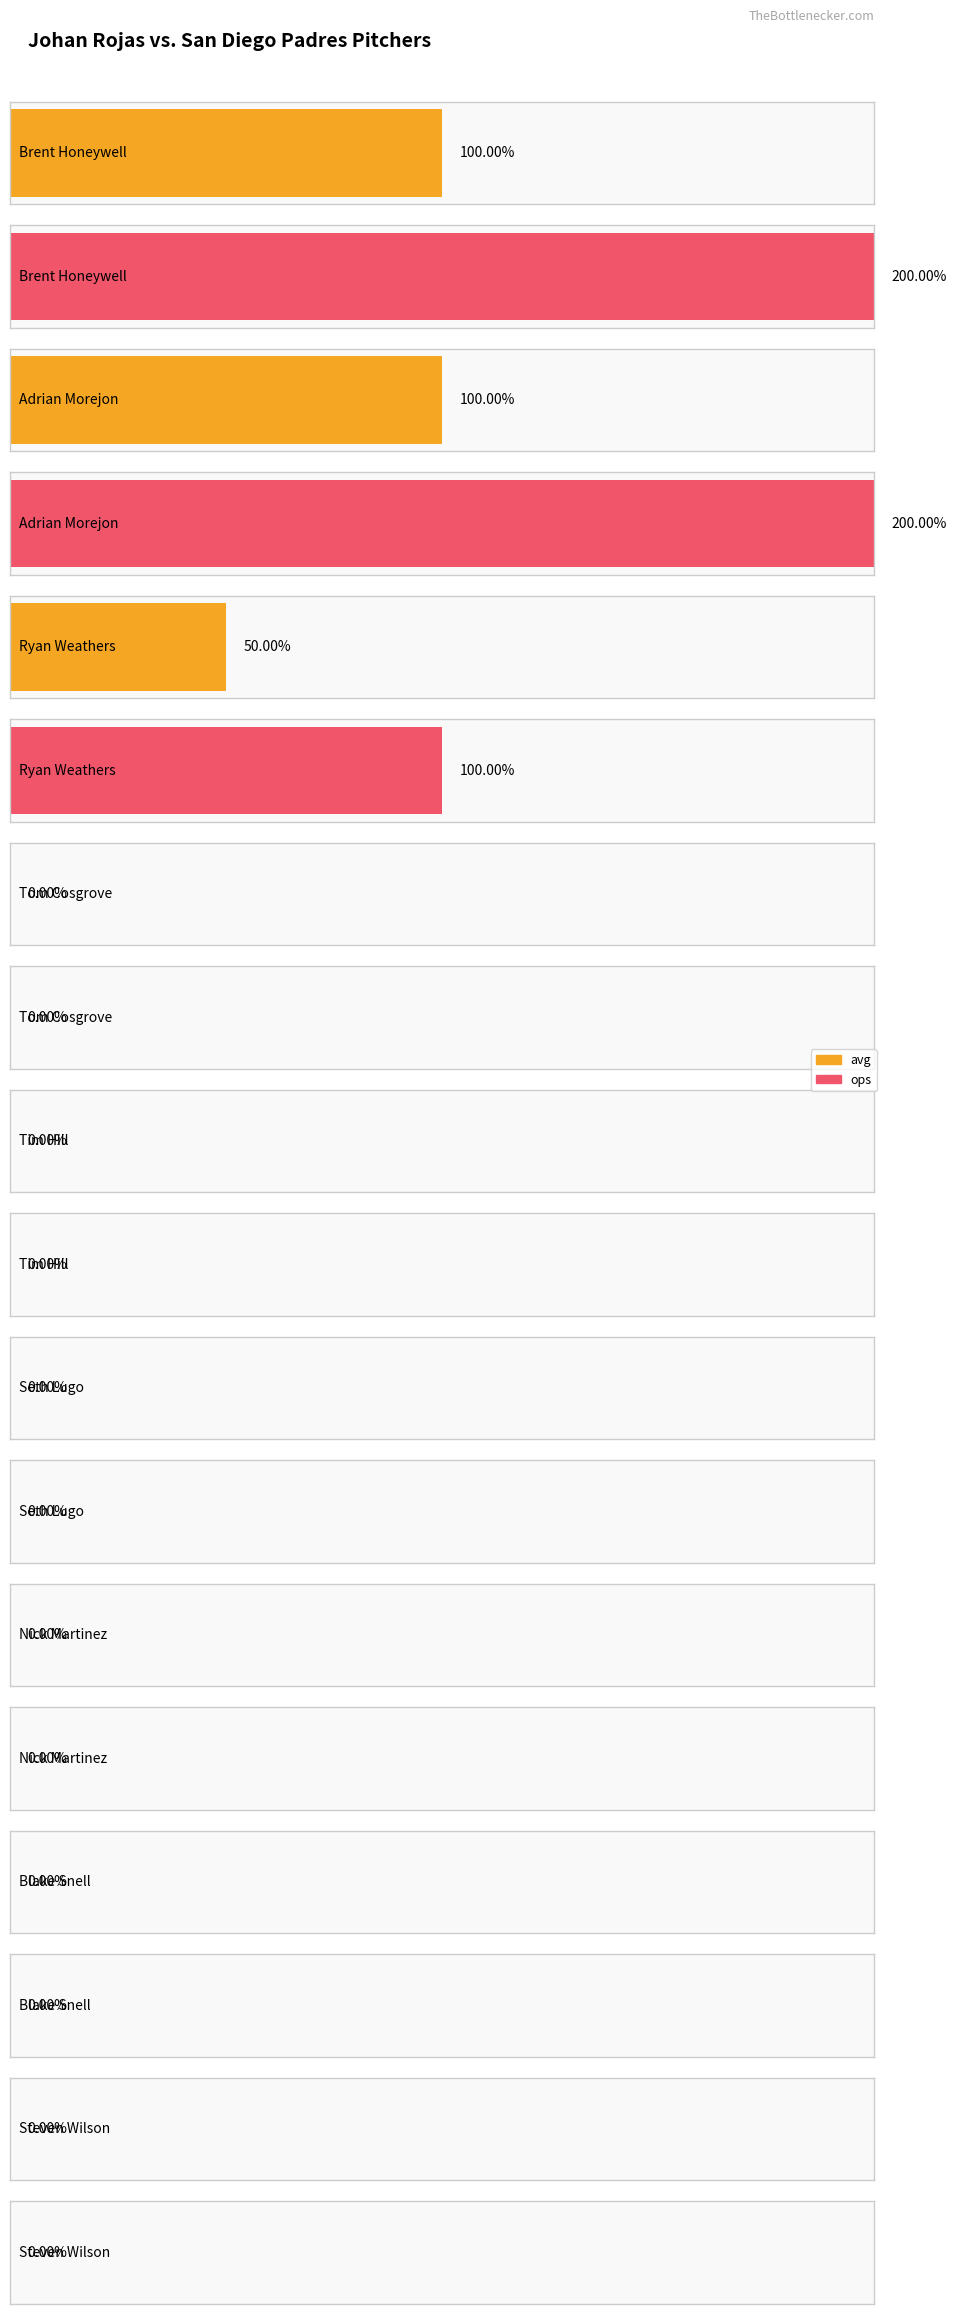

Between Adrian Morejon and Steven Wilson, which series saw the biggest shift?

ops